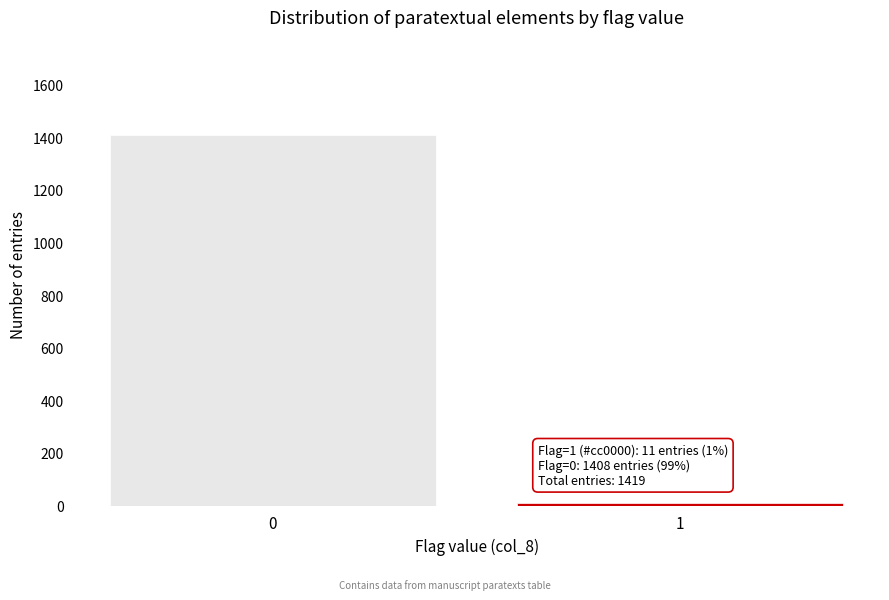

Reading right to left, what are all the values shown in this chart?

11	1408